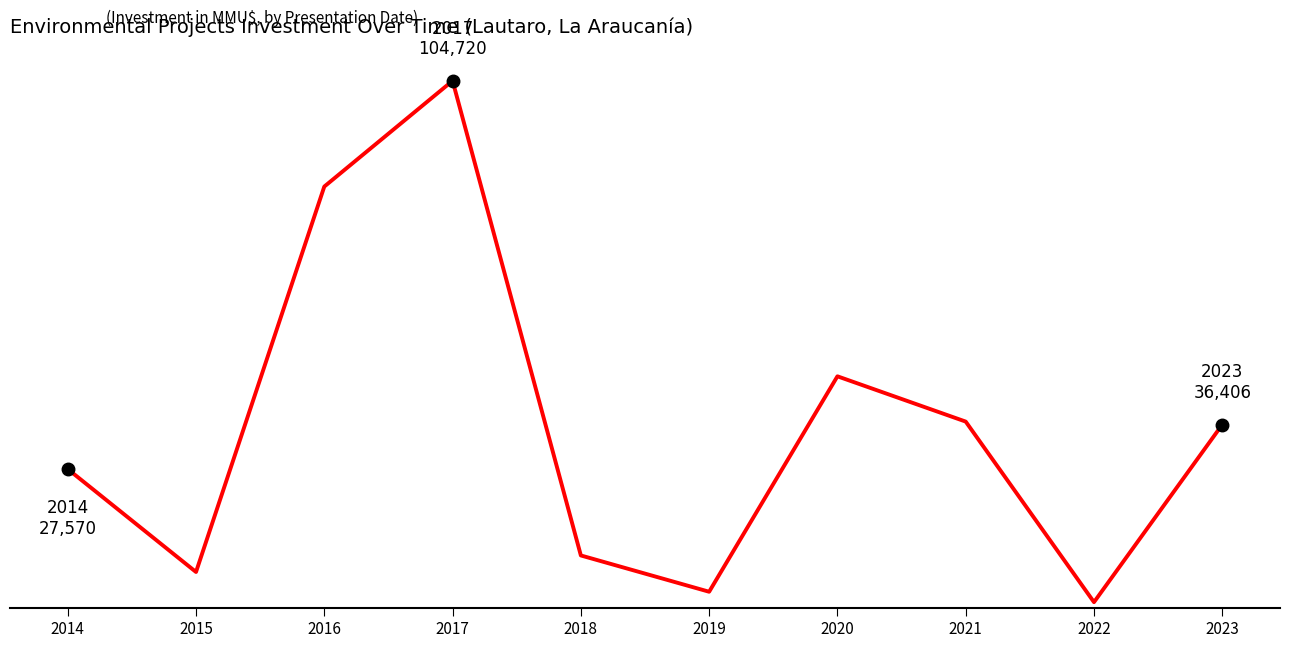

Reading left to right, extract all data points from this chart.

27570	7116	83700	104720	10403	3190	46000	37000	1121	36406